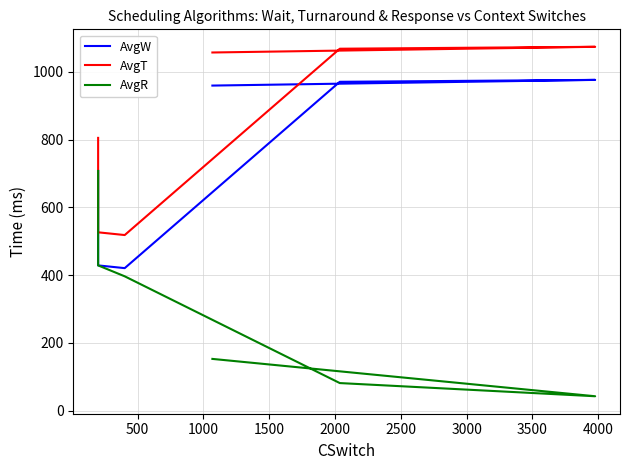

Reading right to left, extract all data points from this chart.

AvgW: 959.2	976.0	970.4	420.3	428.4	707.1
AvgT: 1056.9	1073.7	1068.0	518.0	526.0	804.8
AvgR: 152.3	42.1	81.0	396.1	428.4	707.1